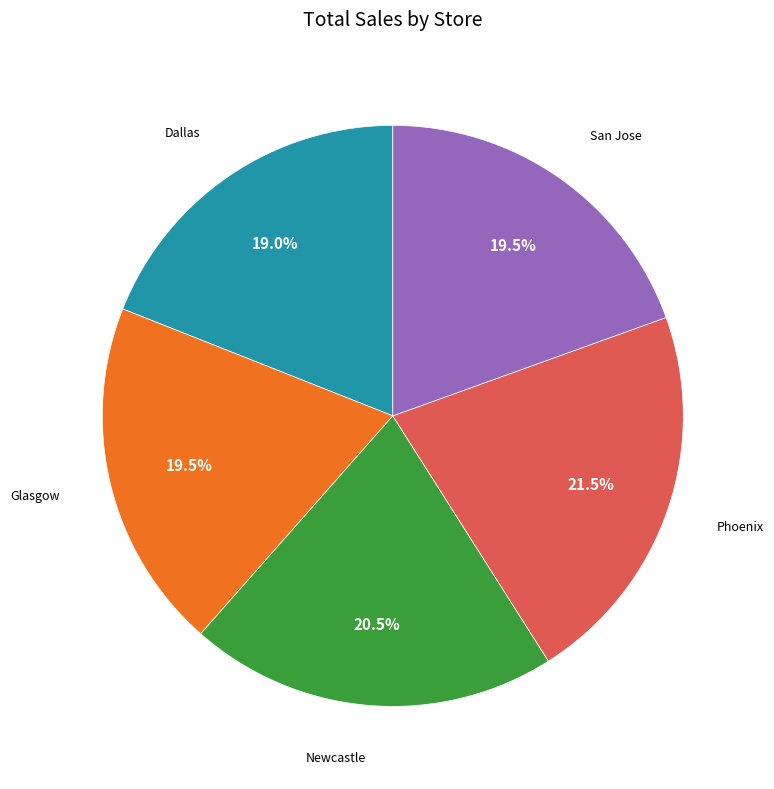

What is the total percentage of Phoenix and Newcastle?

42.0%